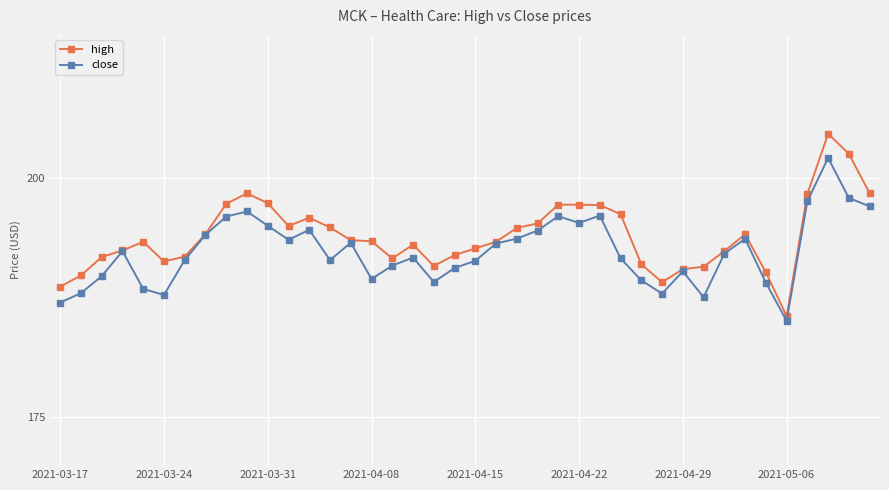

True or false: close has more than 0 interior local peaks.

True